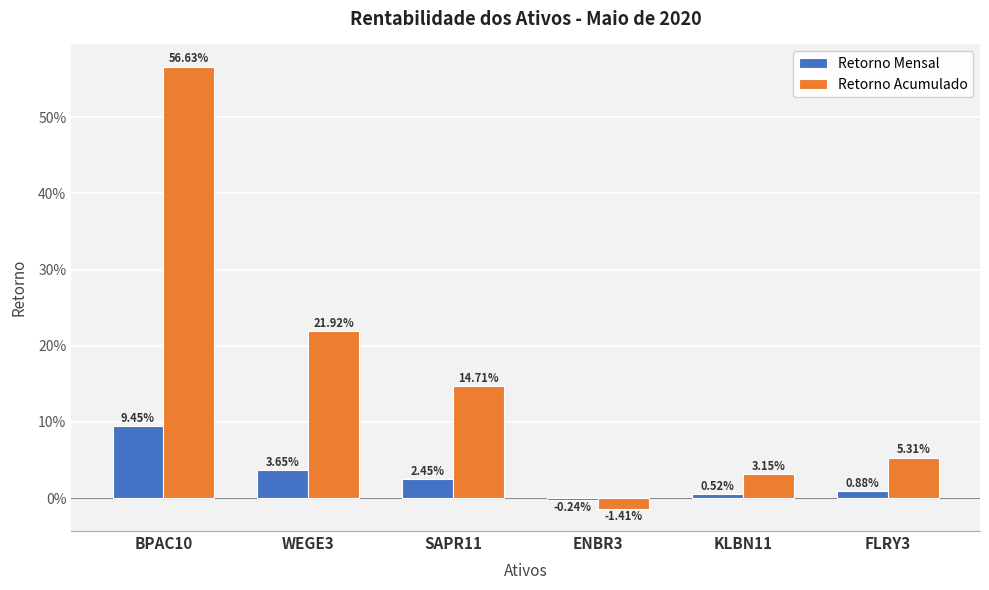

Are the bars grouped side by side (vs. stacked)?

Yes